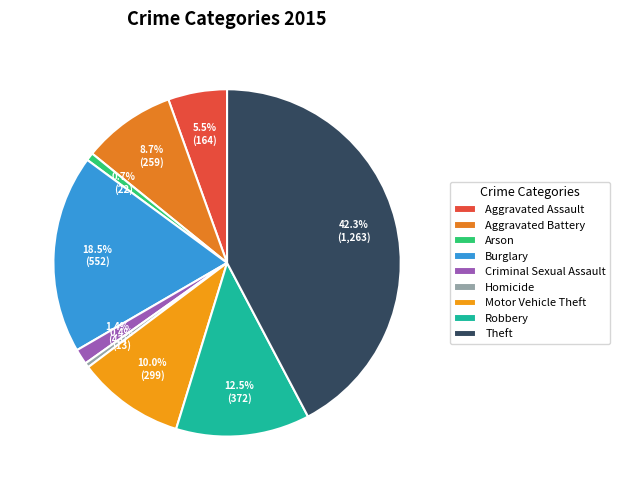

Is it true that Motor Vehicle Theft is 10% of the pie?

True